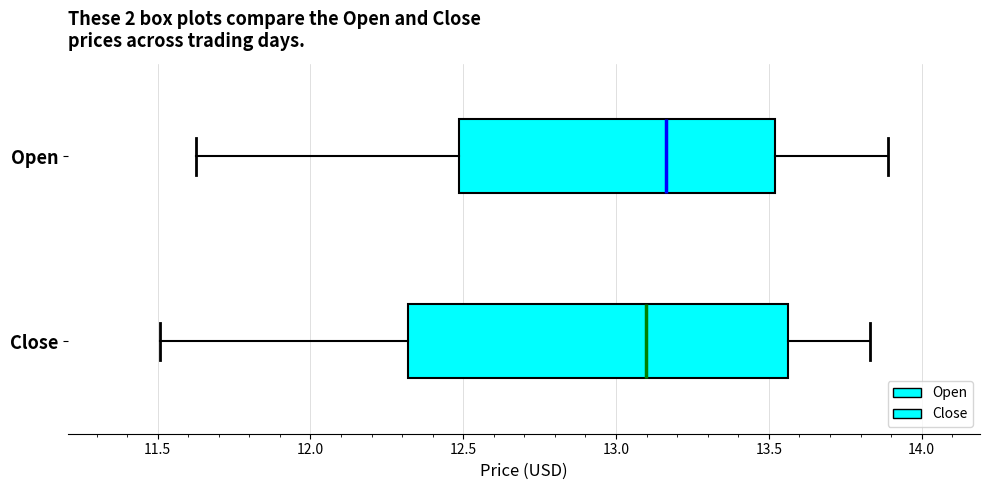

Reading bottom to top, transcribe this box plot: for each box, give where its median line is, the range the box spans, and where its two whiskers end, as read against the x-axis. The values are not printed on the chart, so give them approximately, as read against the axis.

Close: median 13.10, box 12.30 to 13.55, whiskers 11.50 to 13.85
Open: median 13.15, box 12.50 to 13.50, whiskers 11.65 to 13.90